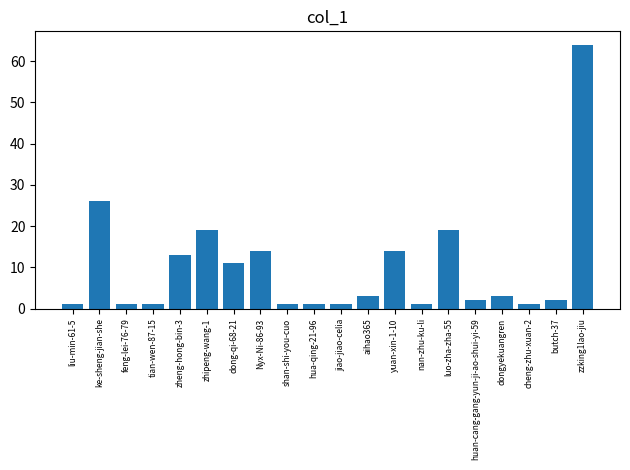

What is the sum of all values?

198